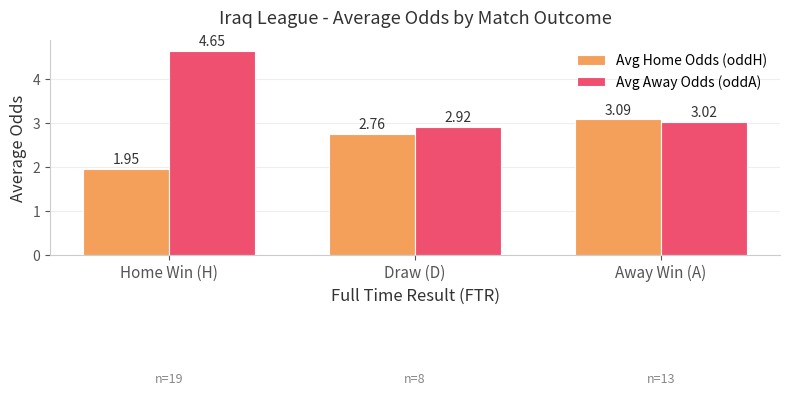

Count the number of data series in this chart.

2